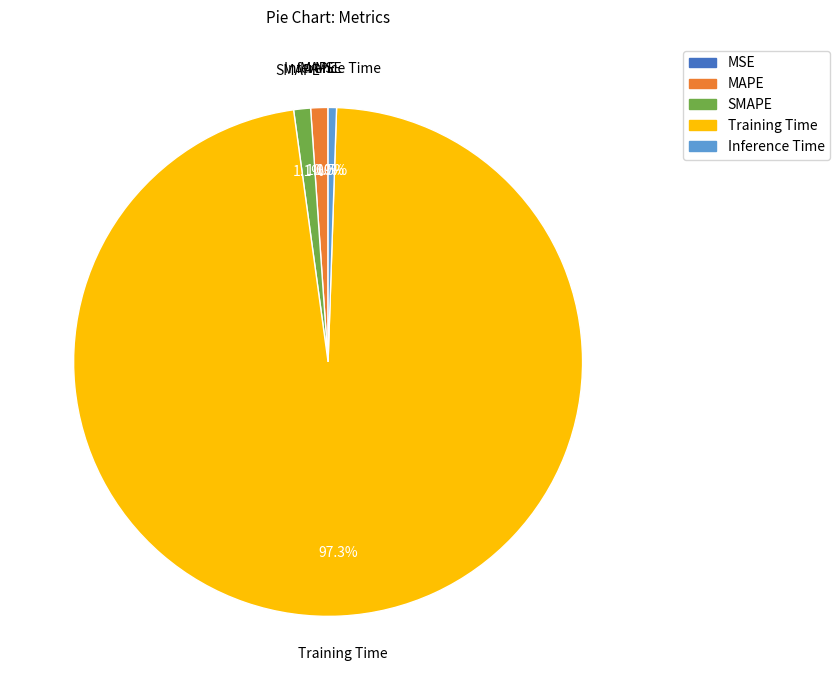

To the nearest percent, what is the average slice percentage?

20%